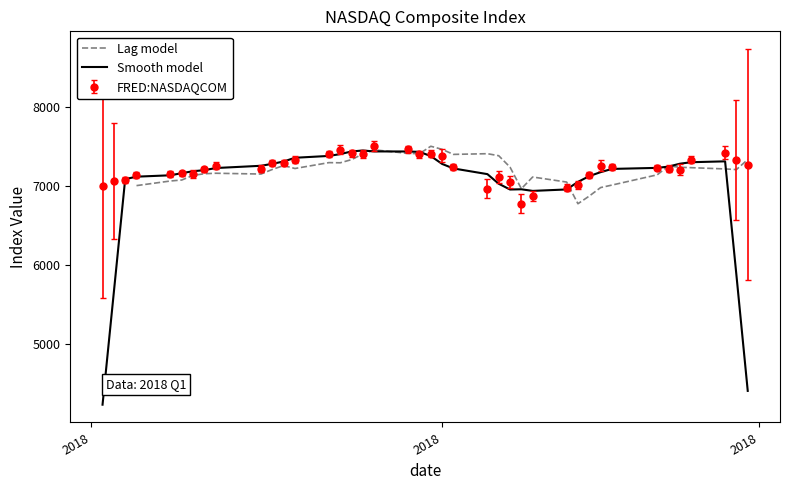

True or false: Smooth model and Lag model intersect in this chart.

True